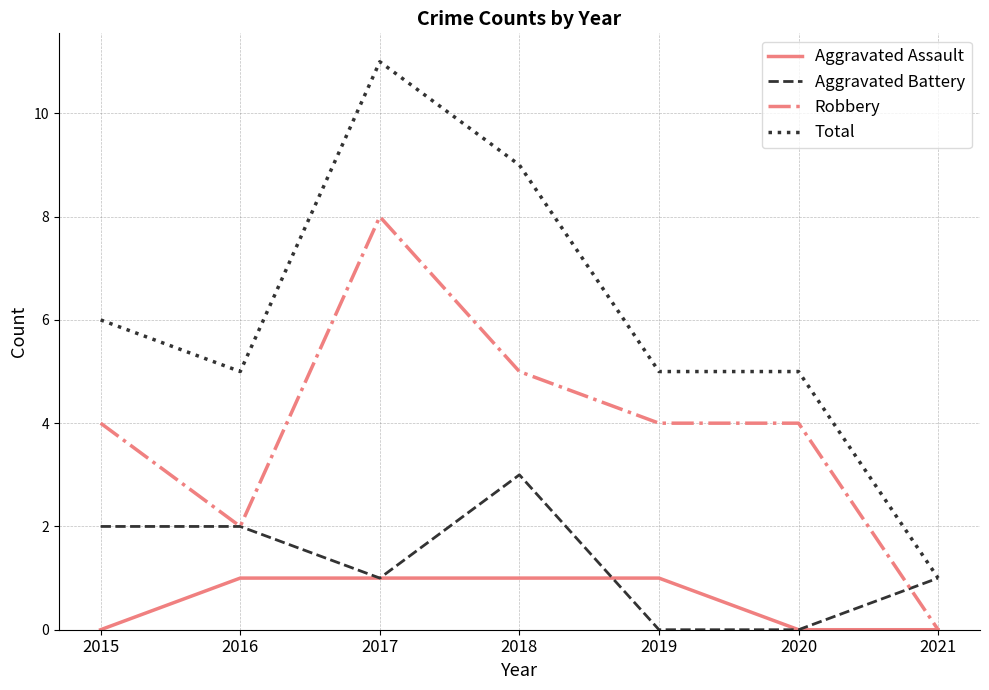

Is it true that Total equals 5 at 2019?

True